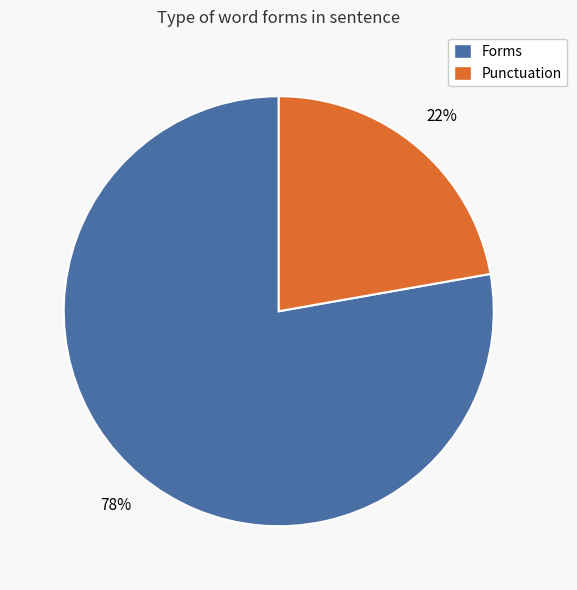

Is it true that Punctuation is 22% of the pie?

True